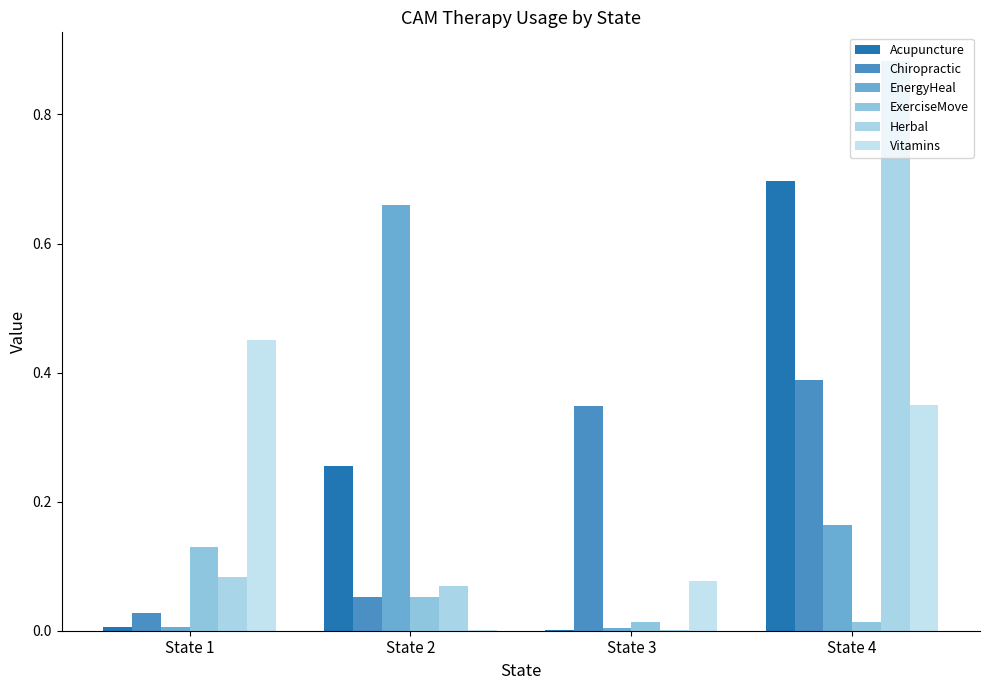

What are all the series names shown in the legend?

Acupuncture, Chiropractic, EnergyHeal, ExerciseMove, Herbal, Vitamins